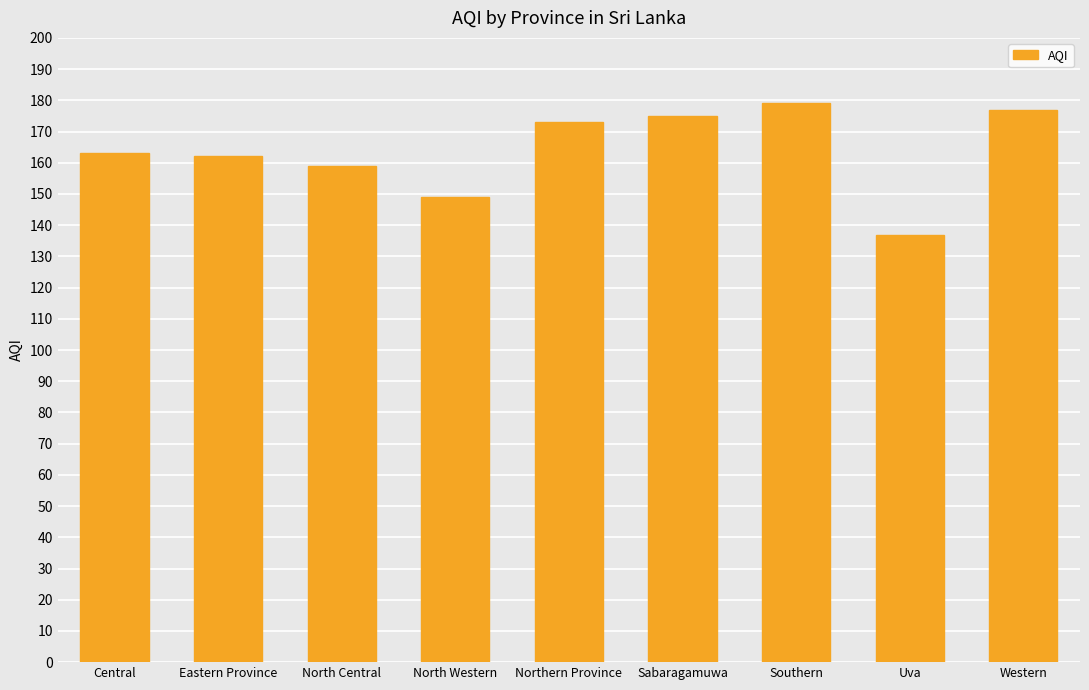

What is the value of the 4th bar from the left?

149